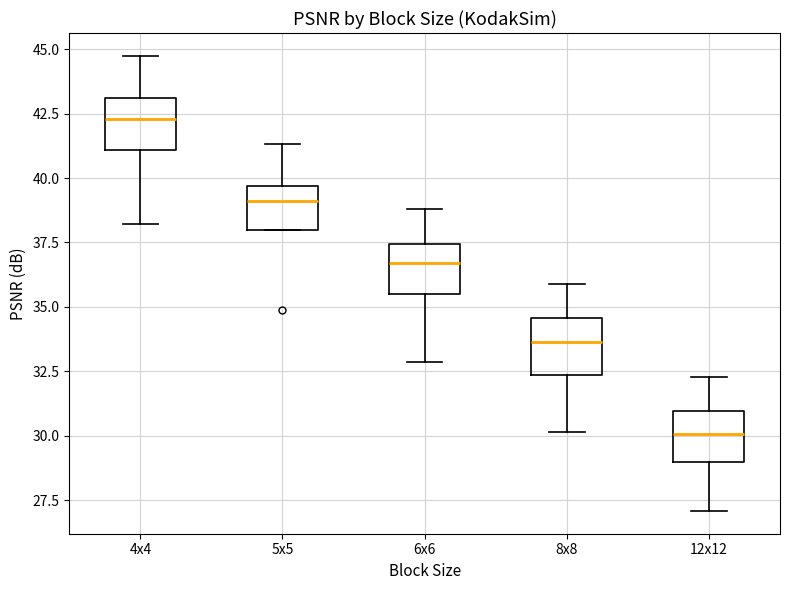

Reading left to right, read every box against the y-axis: the position of its median line, the range the box covers, and the ends of its whiskers. The values are not printed on the chart, so give them approximately, as read against the axis.

4x4: median 42.5, box 41.0 to 43.0, whiskers 38.0 to 44.5
5x5: median 39.0, box 38.0 to 39.5, whiskers 38.0 to 41.5
6x6: median 36.5, box 35.5 to 37.5, whiskers 33.0 to 39.0
8x8: median 33.5, box 32.5 to 34.5, whiskers 30.0 to 36.0
12x12: median 30.0, box 29.0 to 31.0, whiskers 27.0 to 32.5